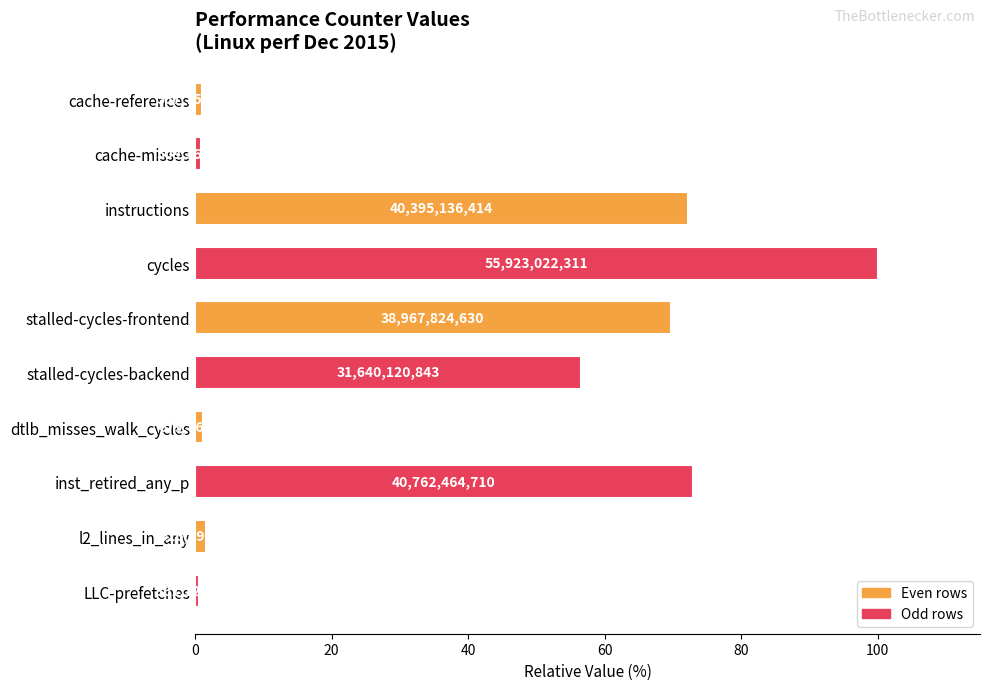

How many bars are there in total?

10